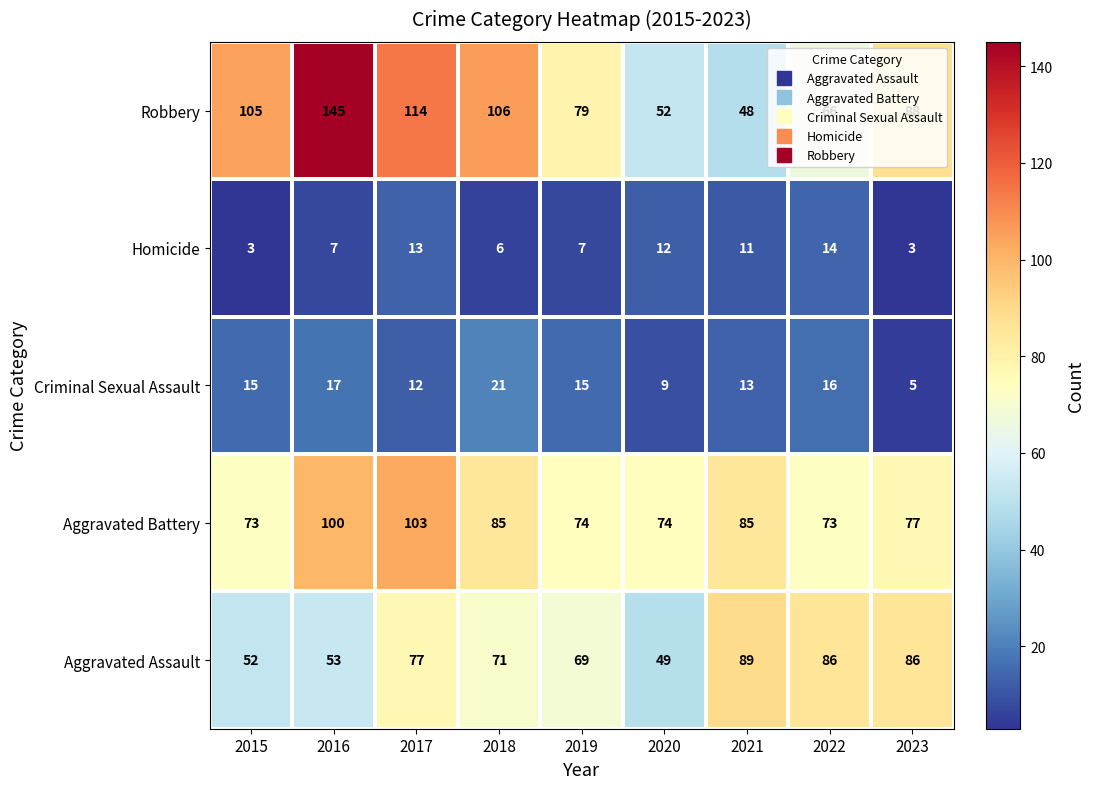

Which series changed the most between 2015 and 2020?

Robbery